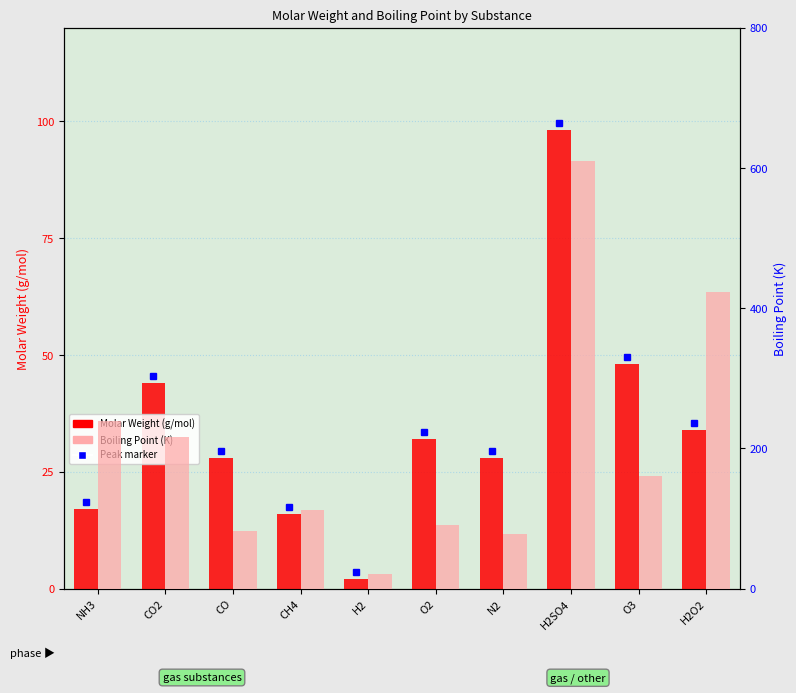

Reading right to left, transcribe all the data shown in this chart.

Molar Weight: H2O2=34.0	O3=48.0	H2SO4=98.1	N2=28.0	O2=32.0	H2=2.0	CH4=16.0	CO=28.0	CO2=44.0	NH3=17.0
Boiling Point: H2O2=423.3	O3=161.0	H2SO4=610.0	N2=77.4	O2=90.2	H2=20.2	CH4=111.7	CO=81.6	CO2=216.6	NH3=239.8